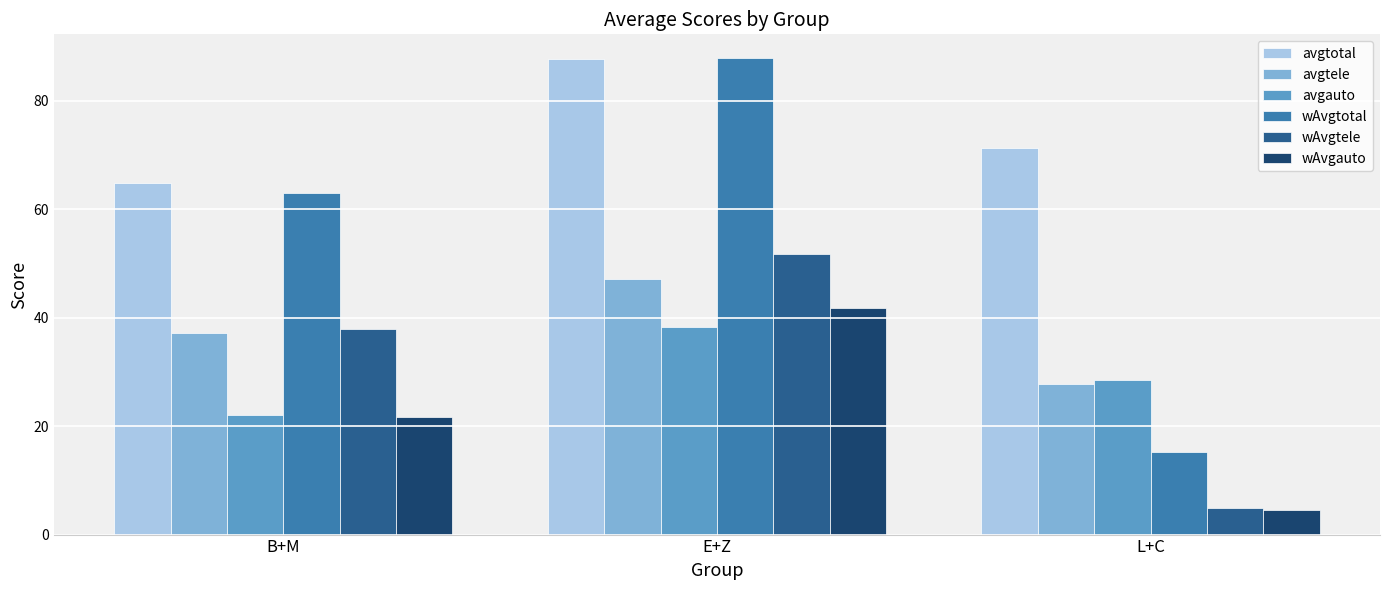

What is the sum of all wAvgtotal values?

166.2